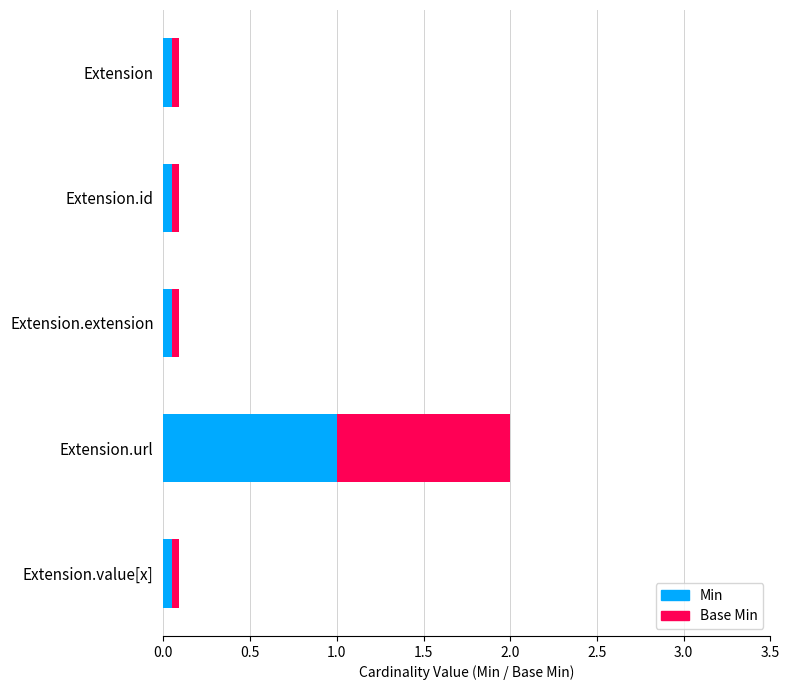

At which category is the sum across all series the highest?

Extension.url